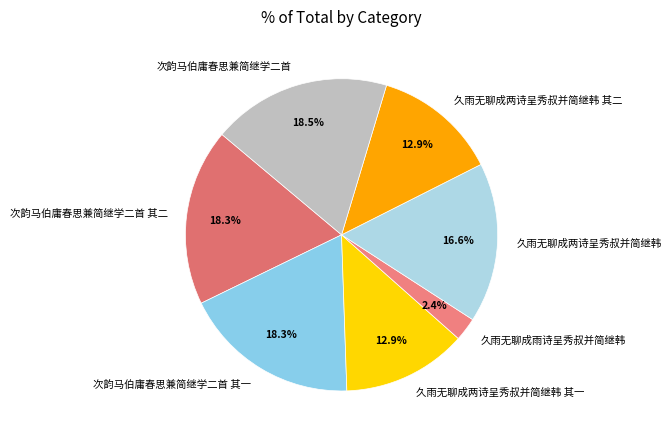

Count the number of slices in the pie.

7